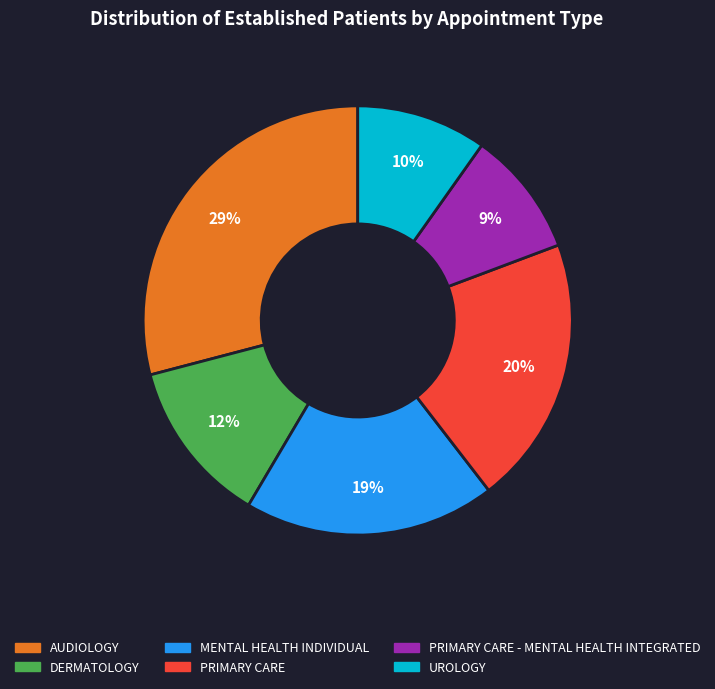

How many slices are in this pie chart?

6